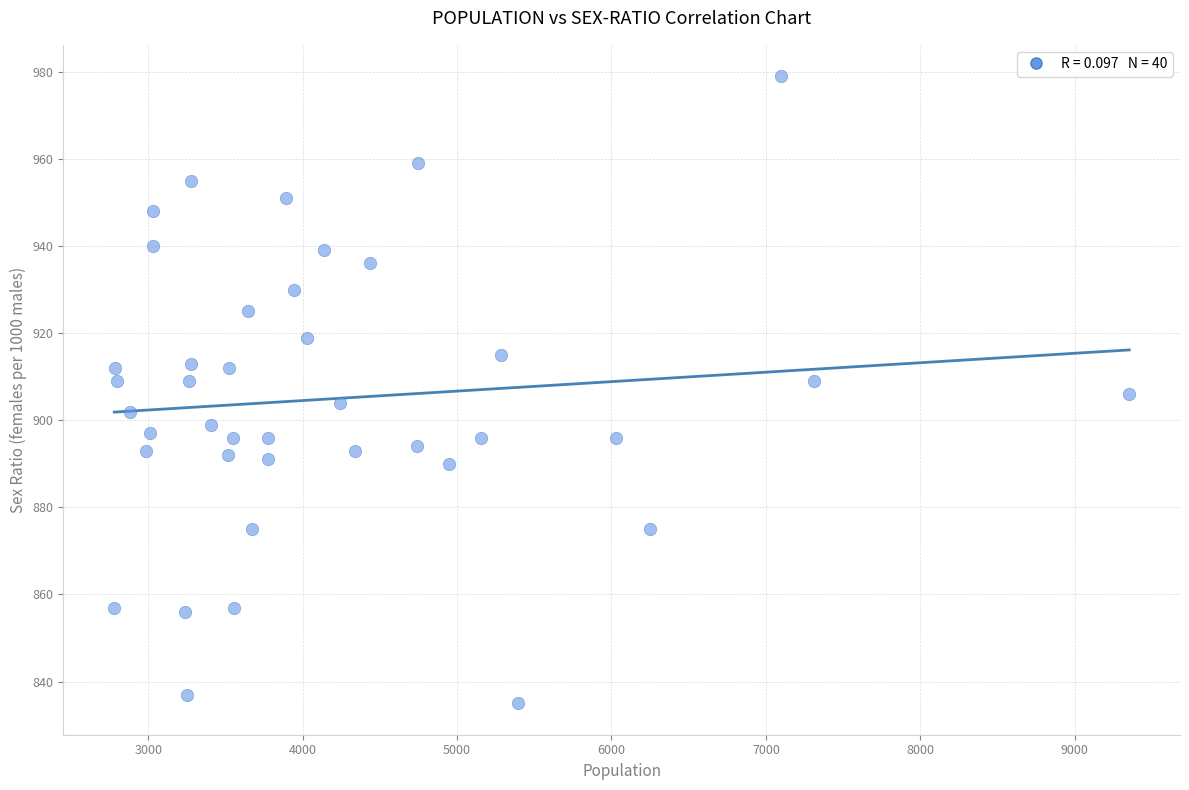

What is the range of X values (max minus min)?

6573